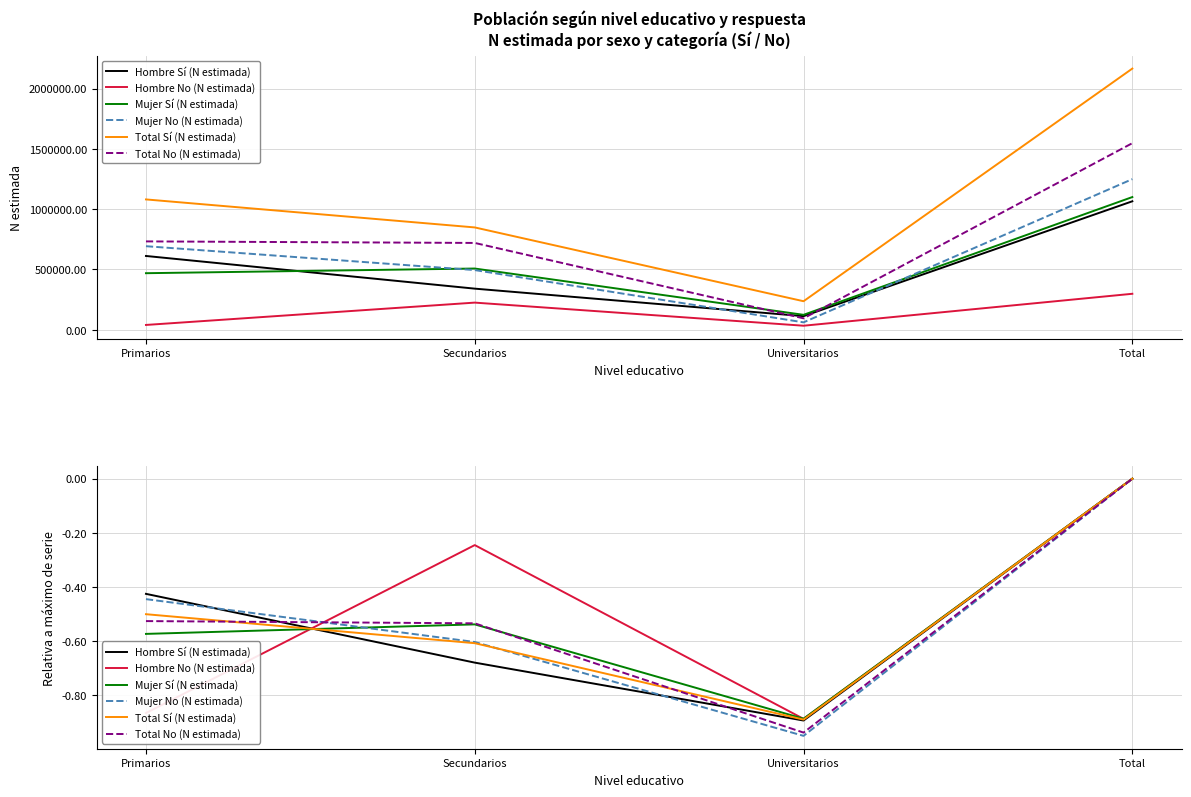

Between Universitarios and Total, which series saw the biggest shift?

Mujer No (N estimada)